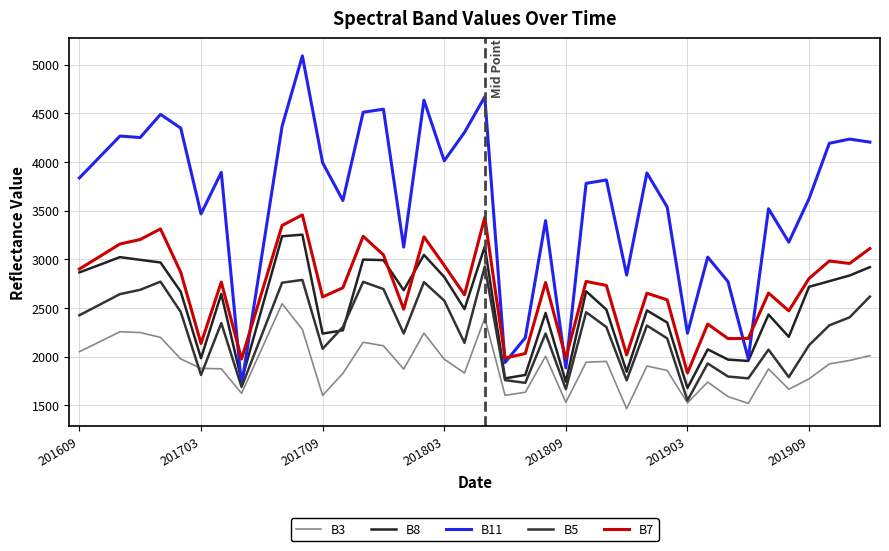

What is the difference between the second highest and minimum values in the B3 series?

932